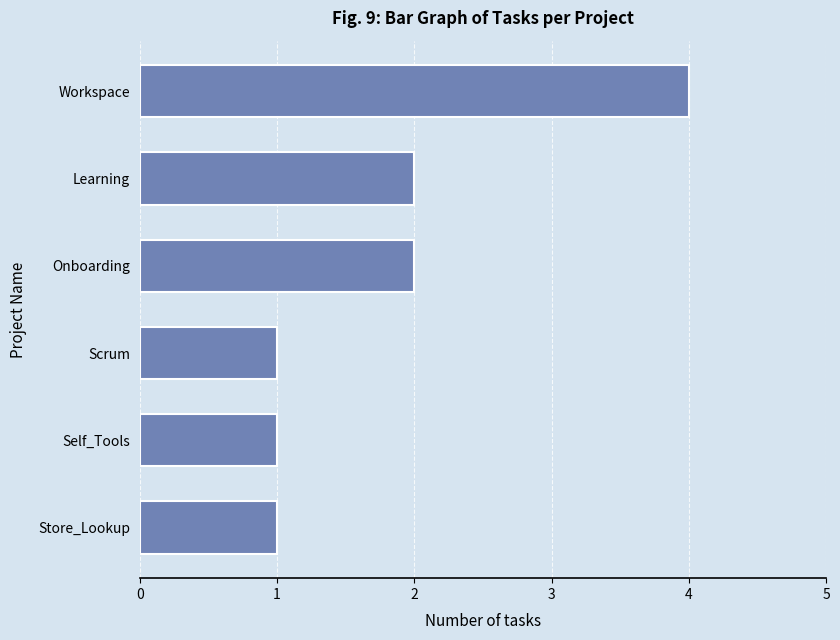

What is the label of the 6th bar from the bottom?

Workspace